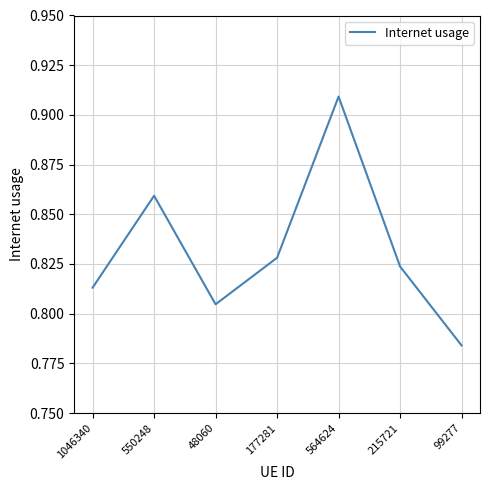

List the labels in order of value, largest first.

564624, 550248, 177281, 215721, 1046340, 48060, 99277